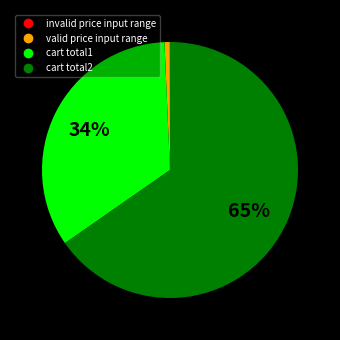

Between cart total2 and cart total1, which is larger?

cart total2